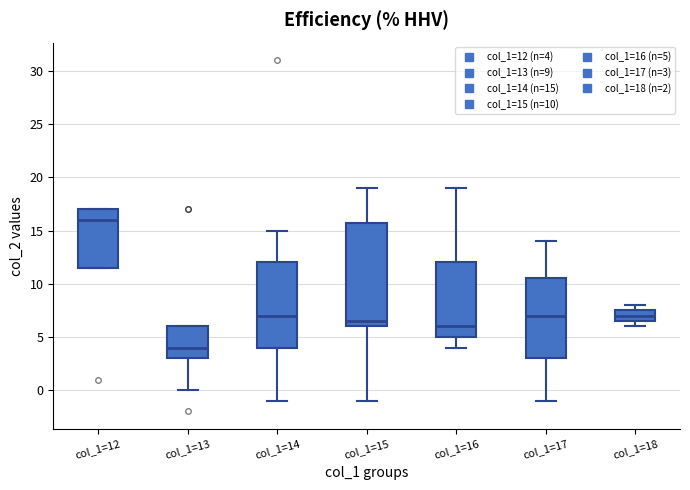

Comparing the boxes themselves (not the whiskers), which one is the tallest?

col_1=15